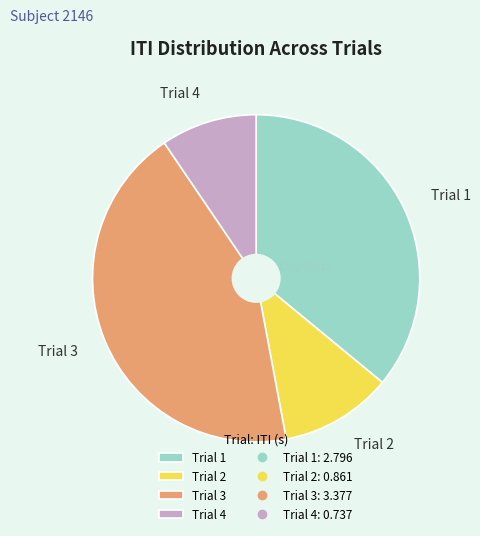

Is the sum of Trial 3 and Trial 4 greater than half?

Yes